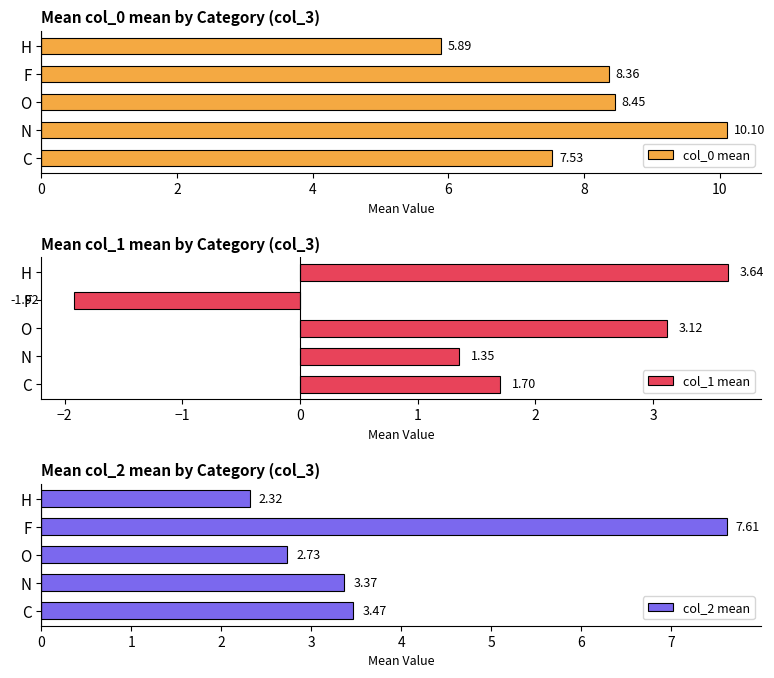

Reading right to left, list all the values displayed in this chart.

col_0 mean: 5.9	8.4	8.5	10.1	7.5
col_1 mean: 3.6	-1.9	3.1	1.4	1.7
col_2 mean: 2.3	7.6	2.7	3.4	3.5